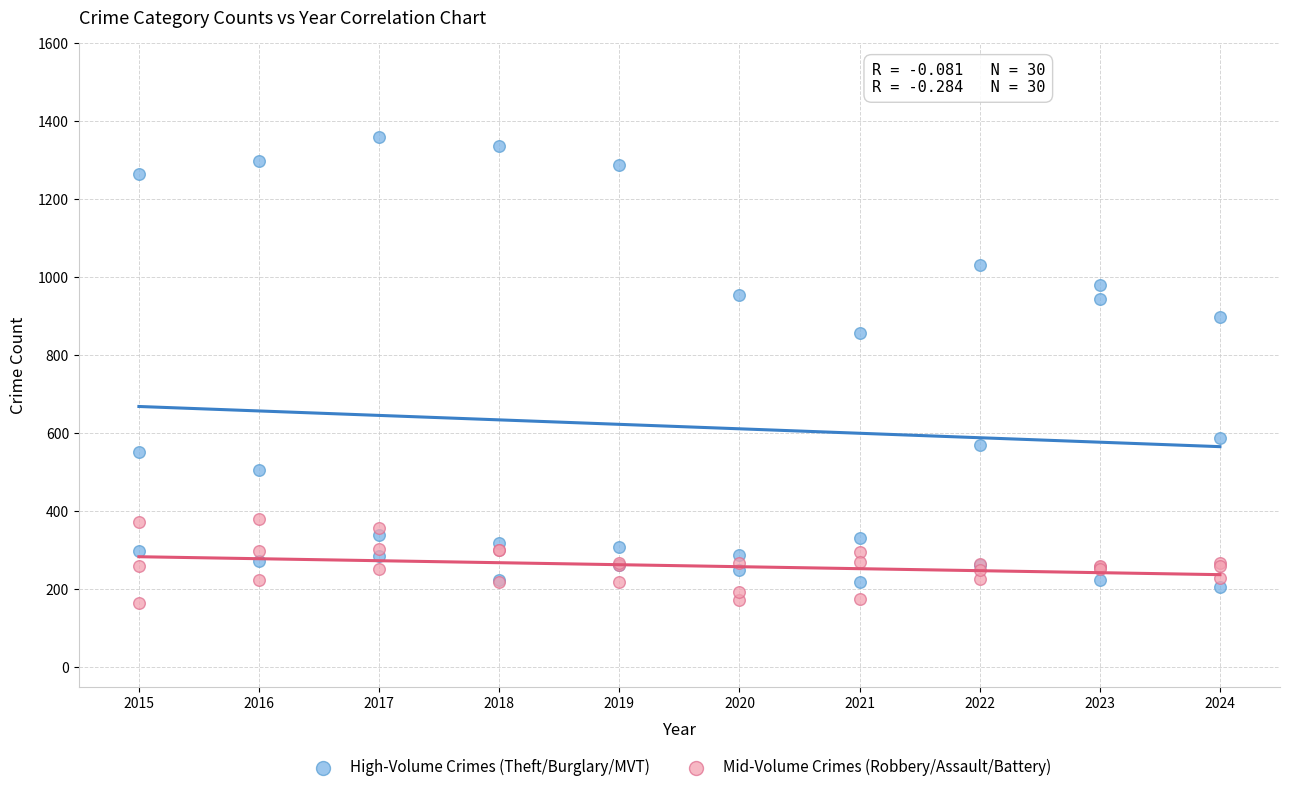

Which series has the largest Y range (max minus min)?

High-Volume Crimes (Theft/Burglary/MVT)